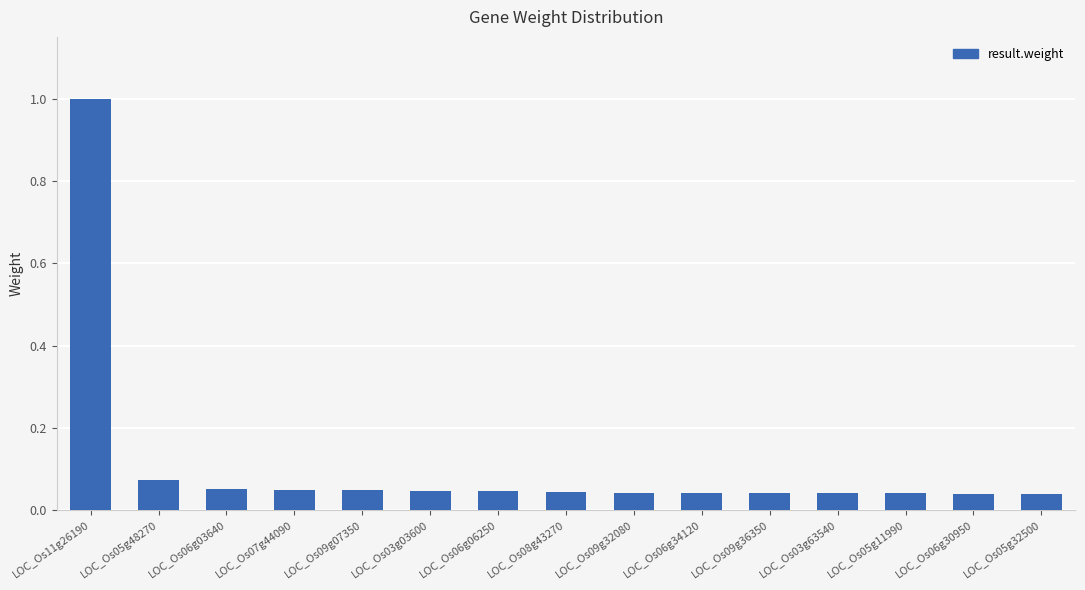

What is the sum of the values at LOC_Os05g32500 and LOC_Os11g26190?

1.0